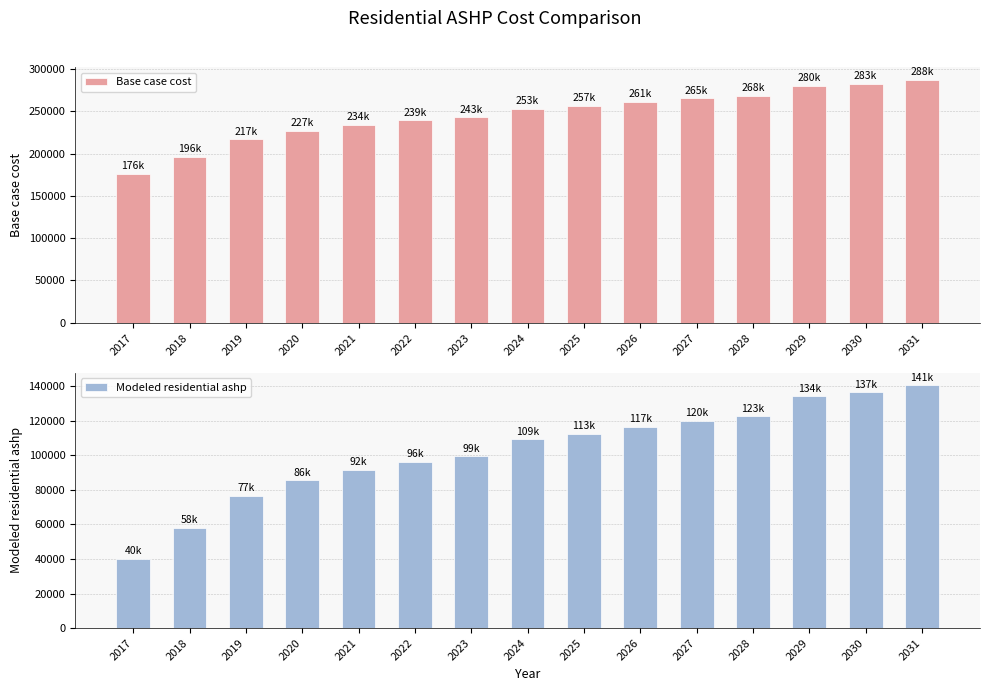

How many bars are there in each group?

2